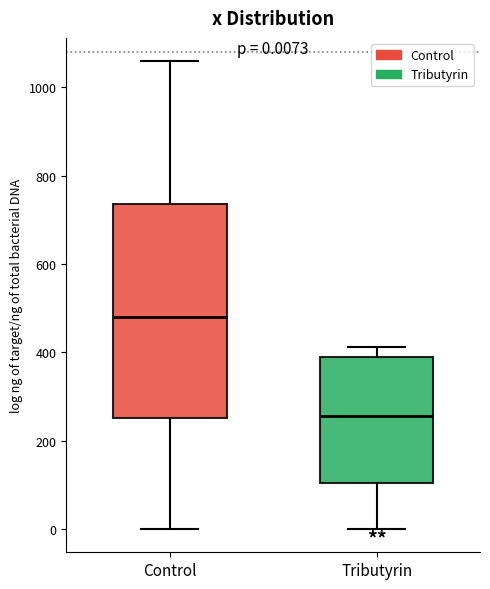

Which box's median line is the highest?

Control